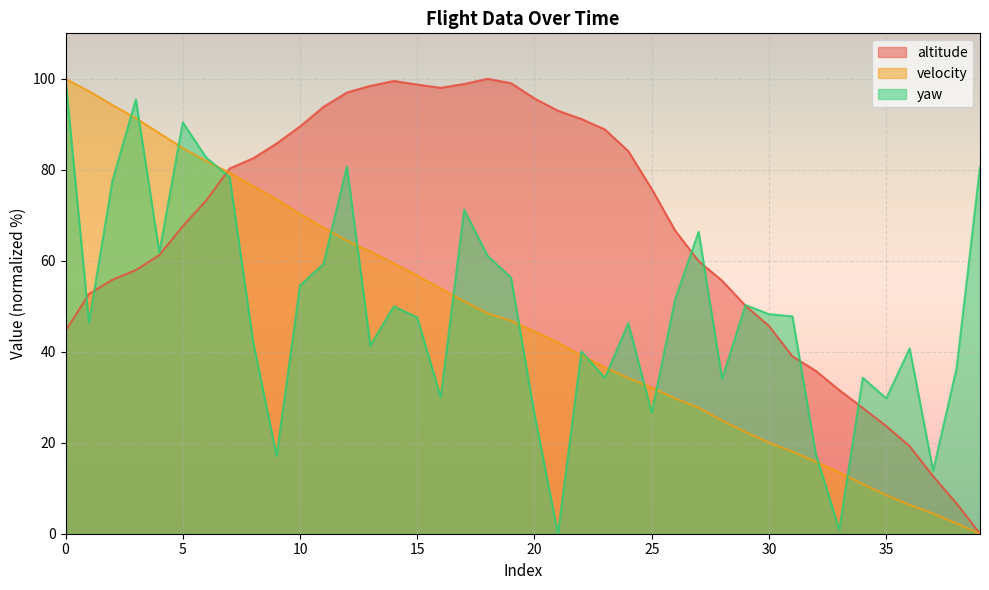

What is the total value across all series at 9?

176.4